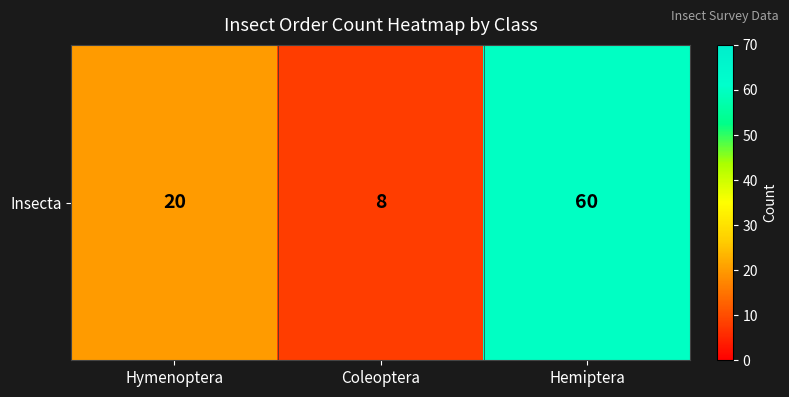

Is it true that the value at Coleoptera is 8?

True